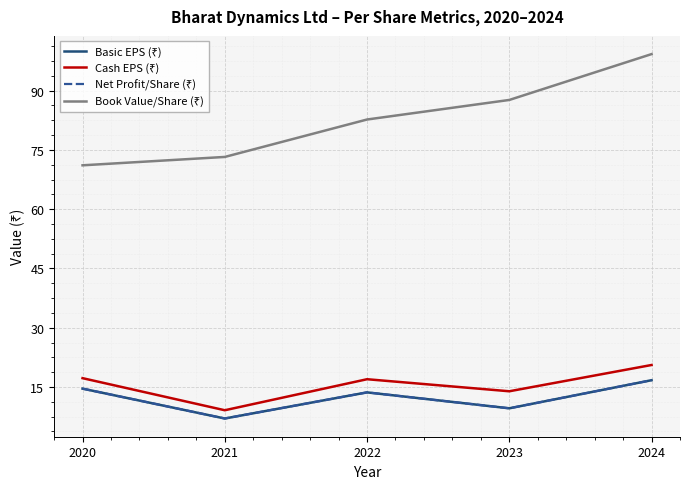

Reading right to left, what are all the values shown in this chart?

Basic EPS (₹): 2024=16.7	2023=9.6	2022=13.6	2021=7.0	2020=14.6
Cash EPS (₹): 2024=20.6	2023=13.9	2022=17.0	2021=9.1	2020=17.2
Net Profit/Share (₹): 2024=16.7	2023=9.6	2022=13.6	2021=7.0	2020=14.6
Book Value/Share (₹): 2024=99.2	2023=87.6	2022=82.7	2021=73.2	2020=71.1